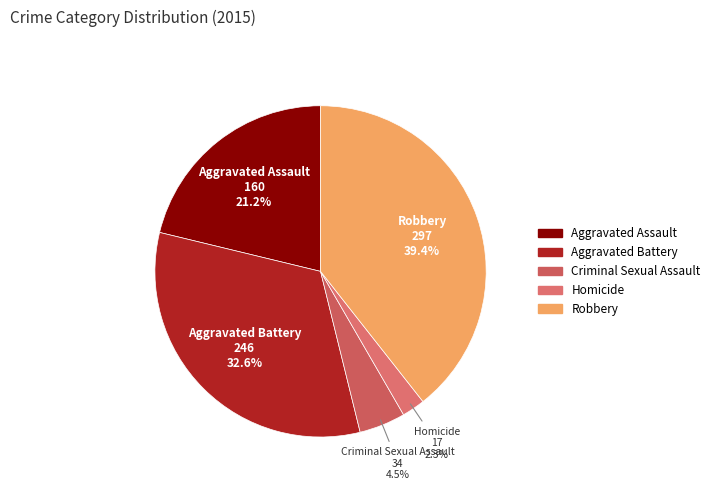

To the nearest percent, what portion does Aggravated Battery represent?

33%